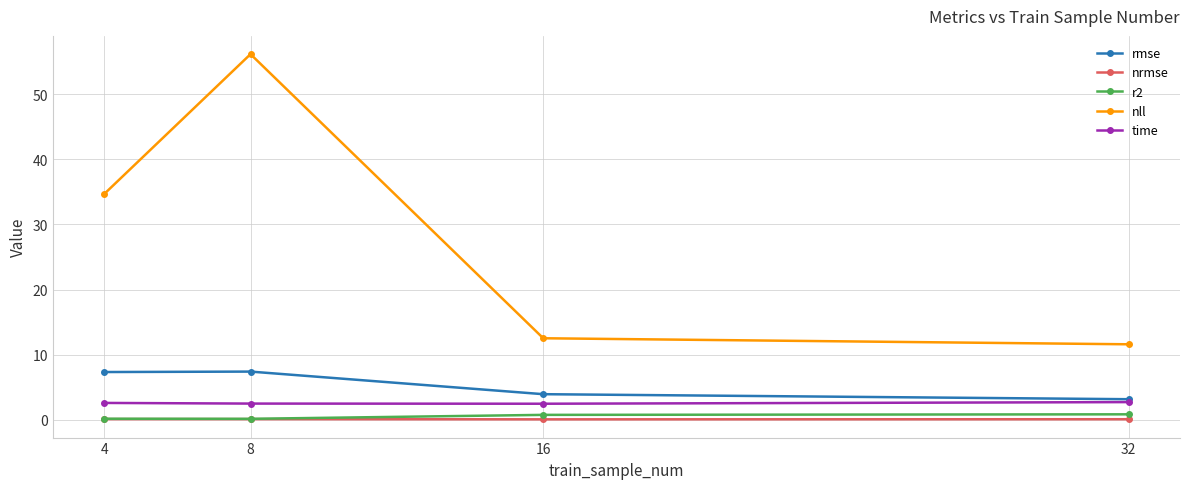

Which series has the largest total across all categories?

nll